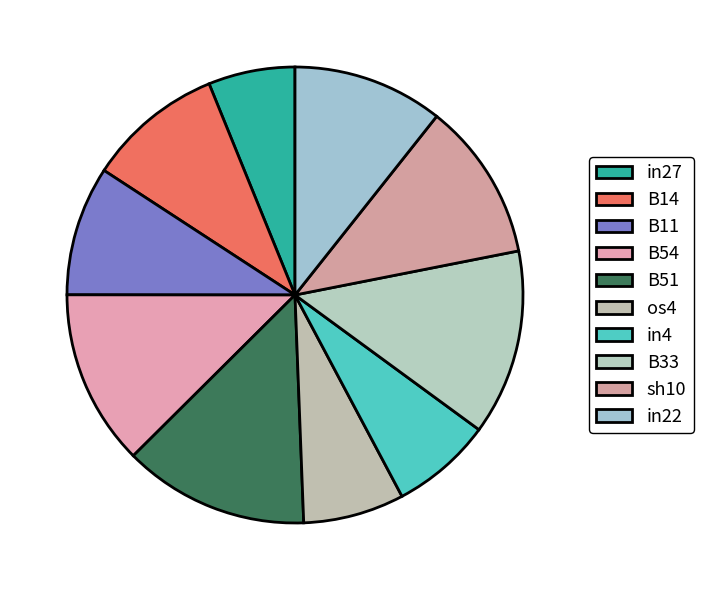

To the nearest percent, what portion does os4 represent?

7%